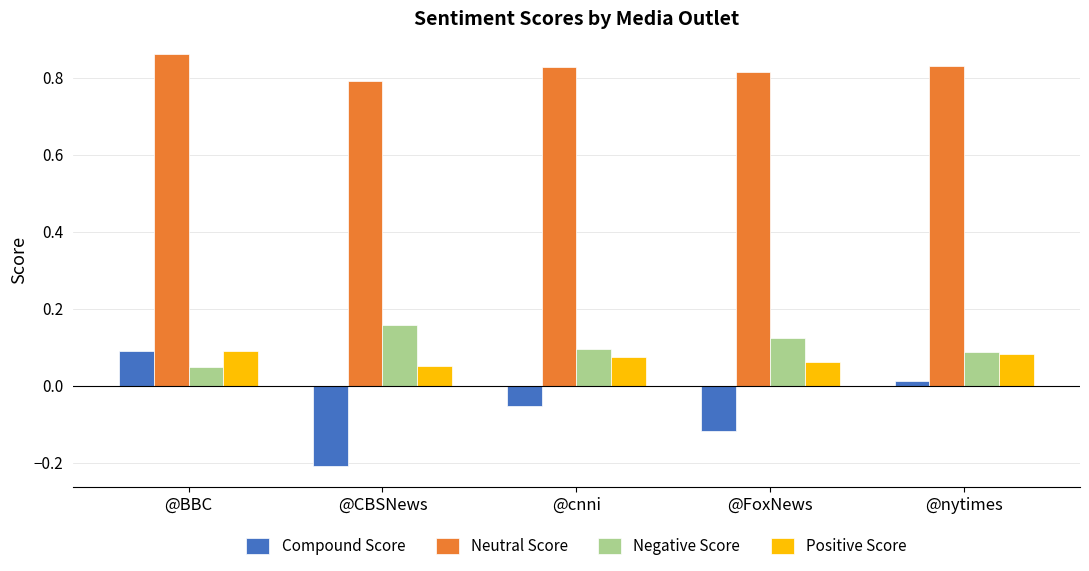

How many data points in Compound Score are less than 0?

3